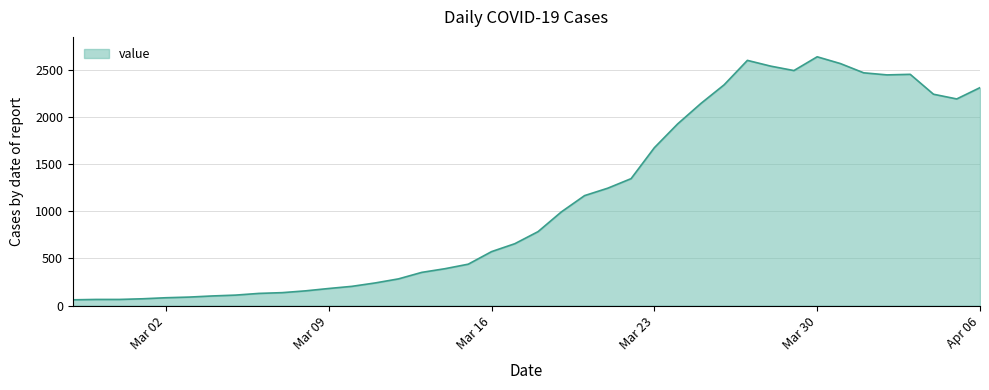

What is the difference between the maximum and minimum values?

2577